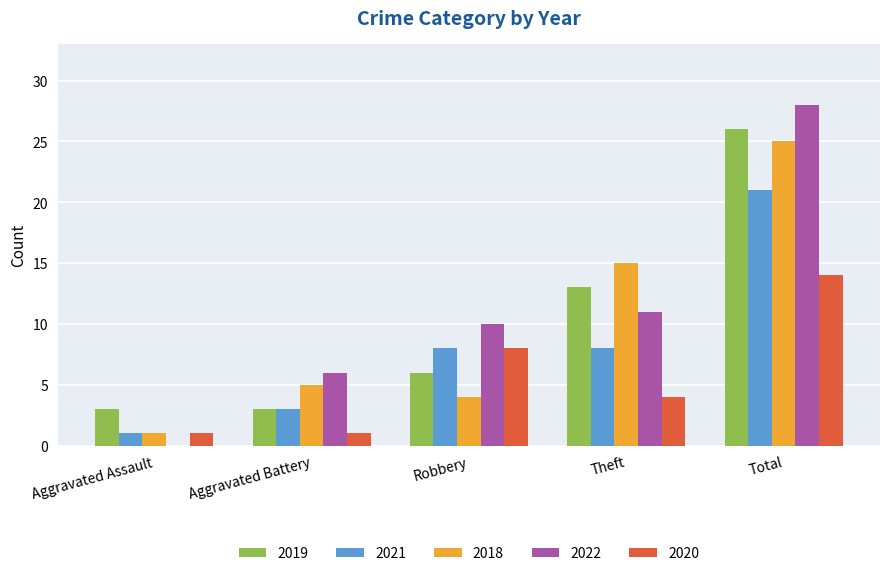

Which series changed the most between Theft and Total?

2022